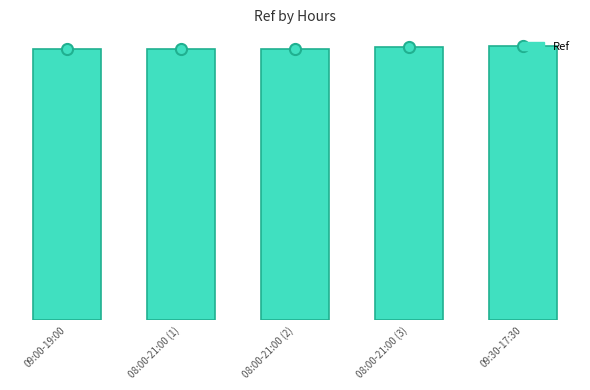

Does the chart contain stacked bars?

No